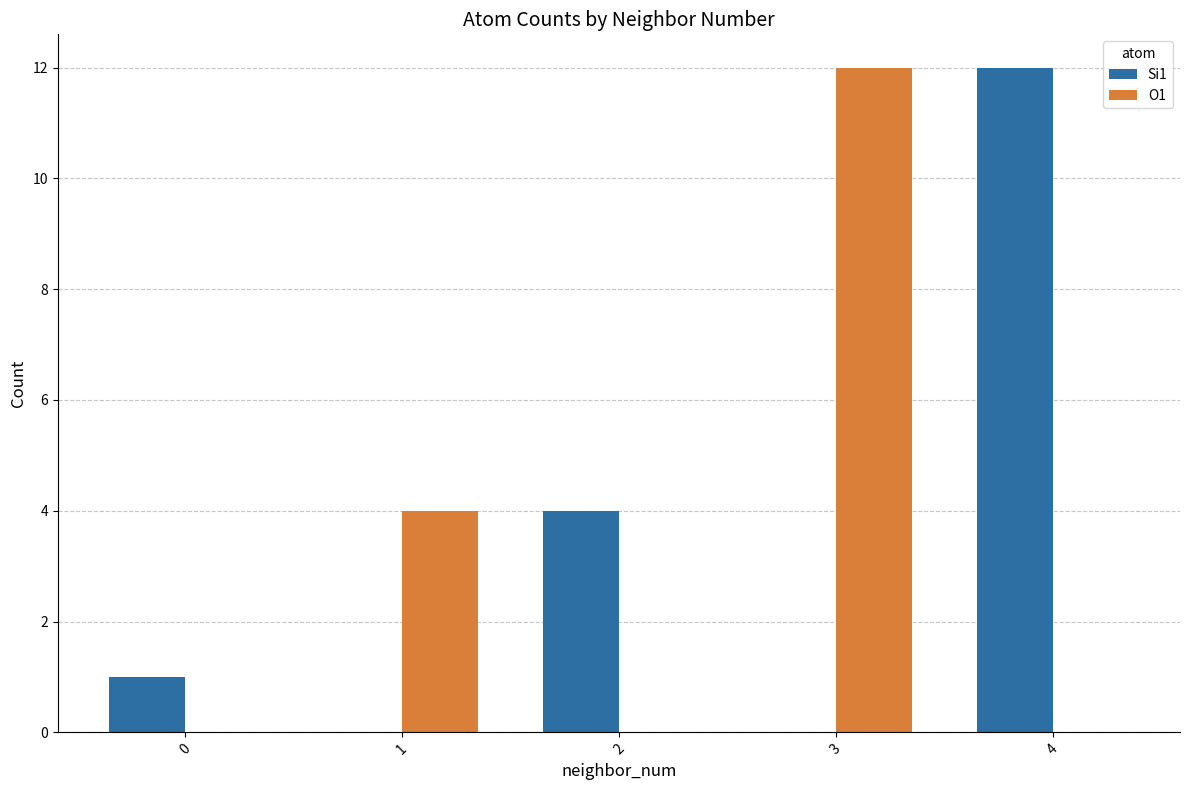

Which series changed the most between 0 and 4?

Si1